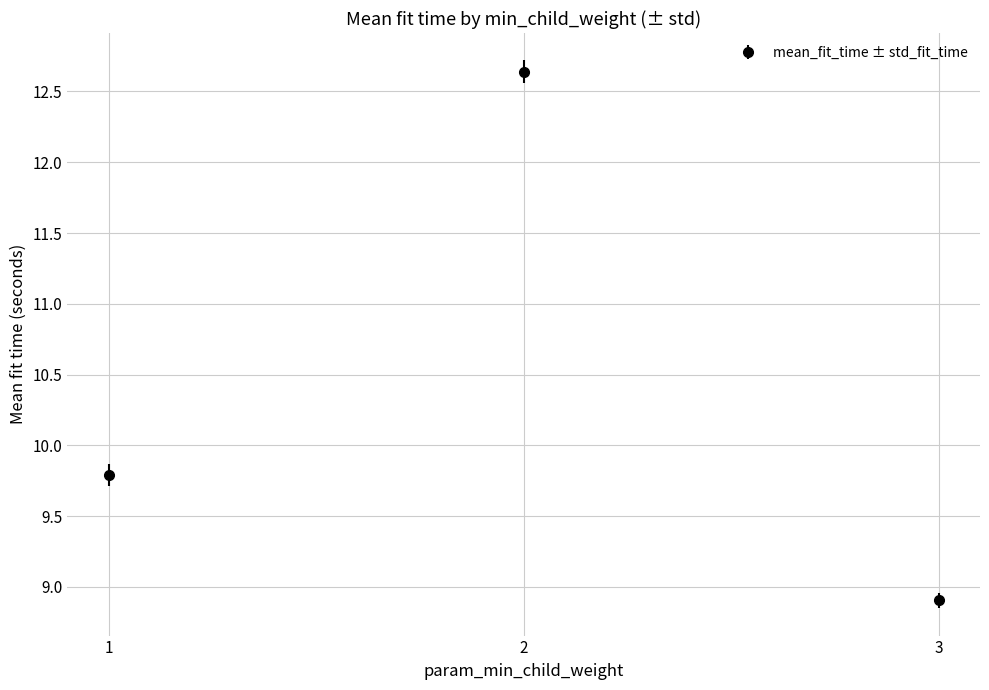

Which label corresponds to the largest value in the chart?

2